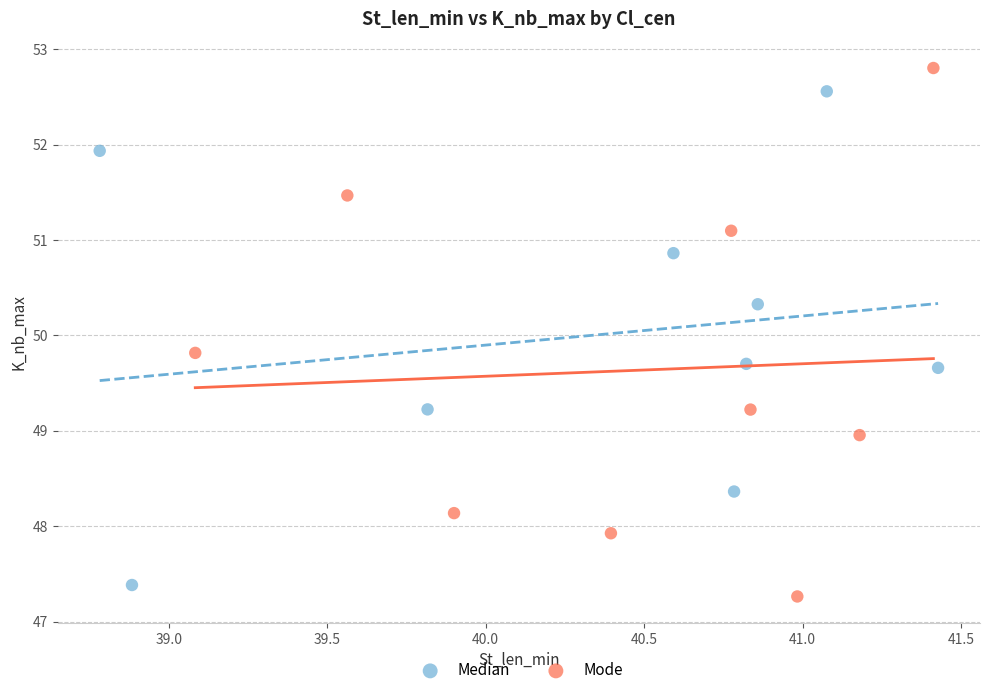

Which series has the widest spread of Y values?

Mode